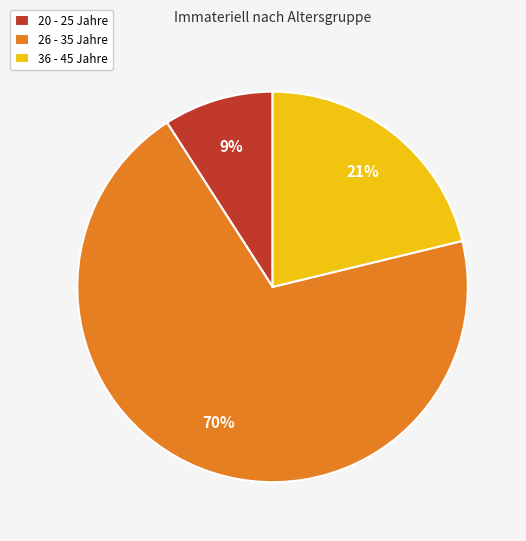

How many slices are in this pie chart?

3